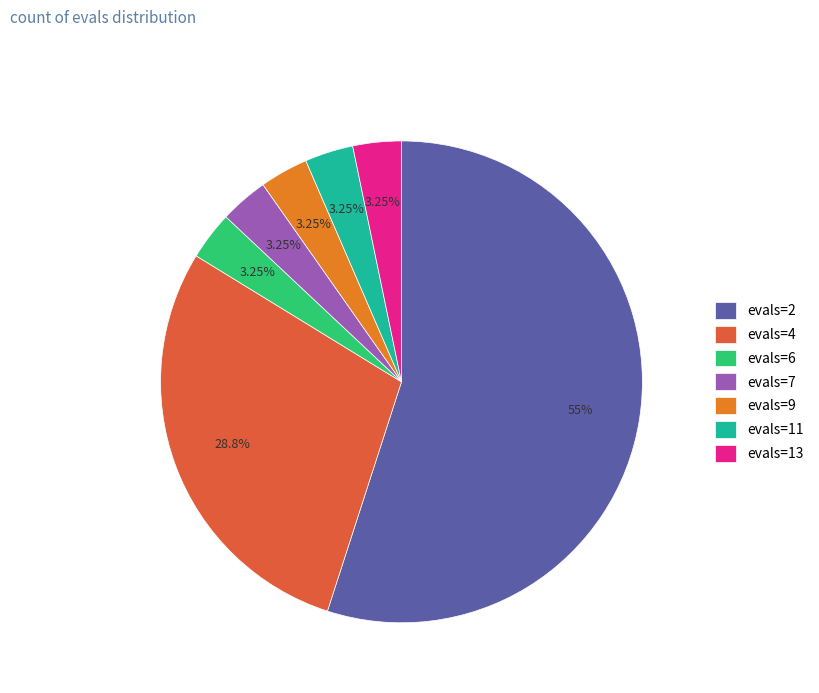

True or false: evals=2 accounts for 55% of the total.

True